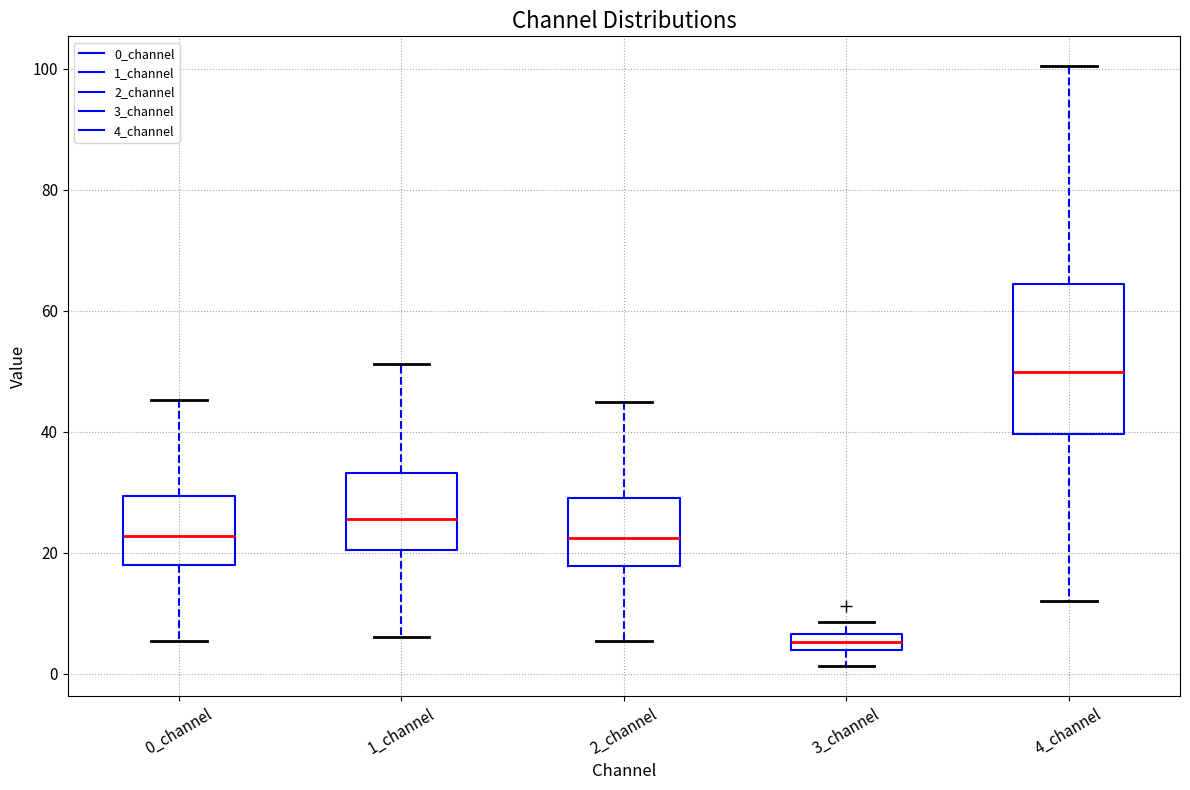

Which box is the tallest, from its lower edge to its upper edge?

4_channel